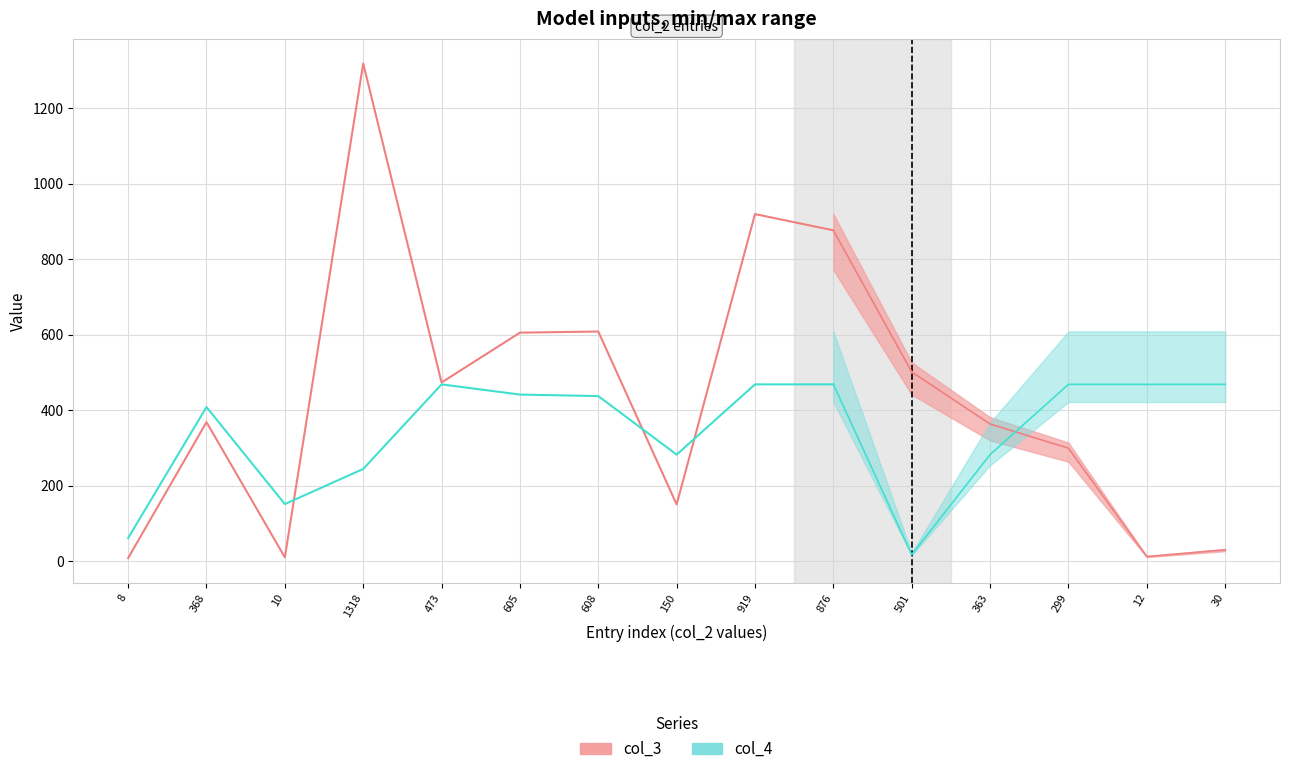

What is the difference between the maximum and second lowest values in the col_3 series?

1308